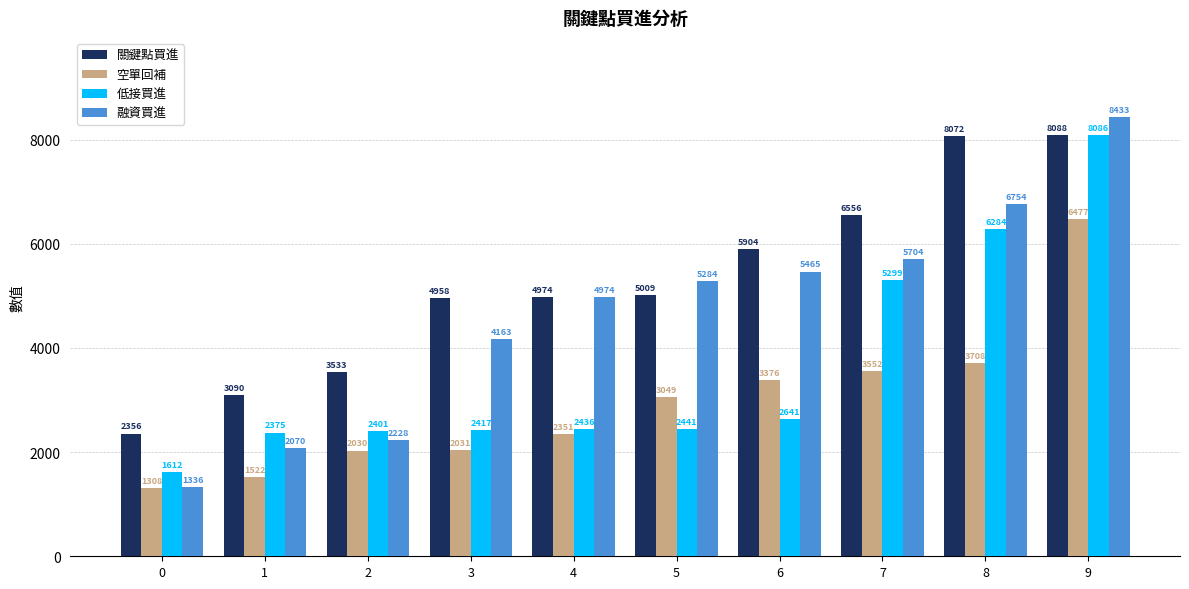

Does the chart contain any negative values?

No